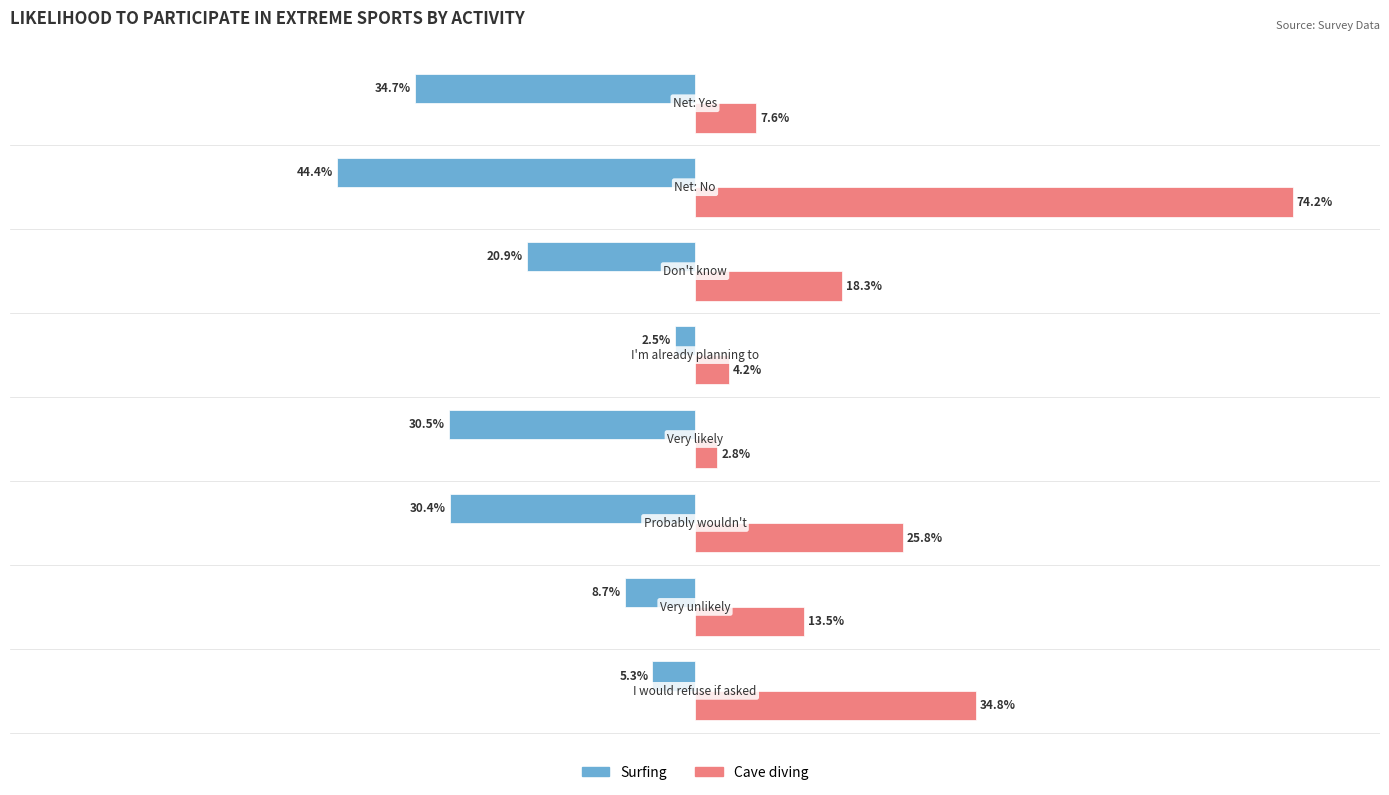

Rank the series by their average value, from lowest to highest.

Surfing, Cave diving